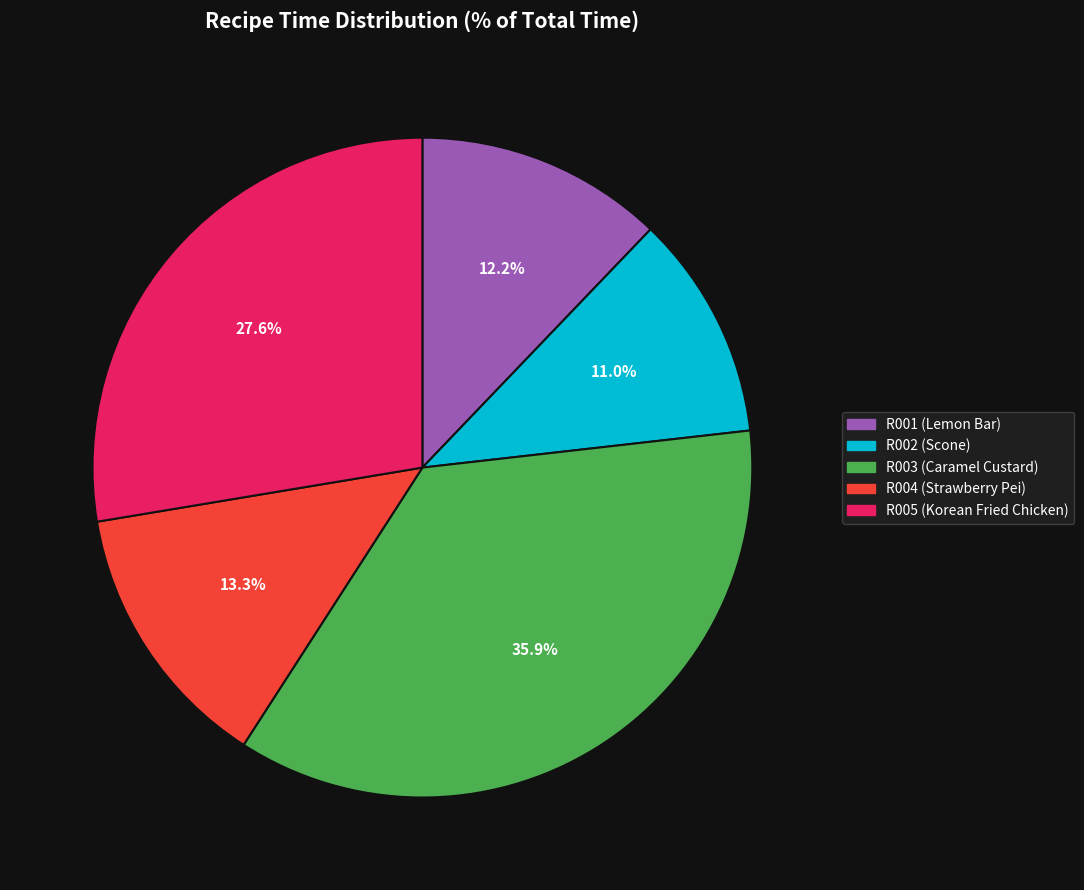

Is it true that R001 is 20% of the pie?

False